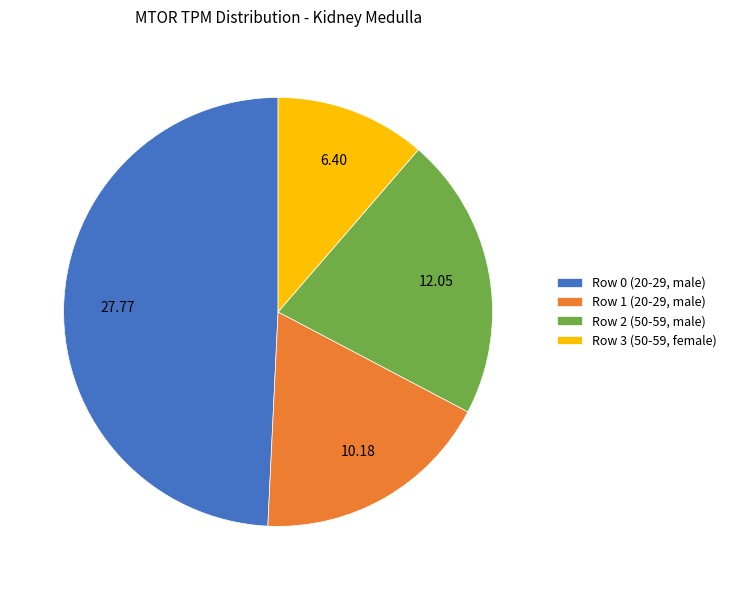

Which category has the biggest portion of the pie?

Row 0 (20-29, male)